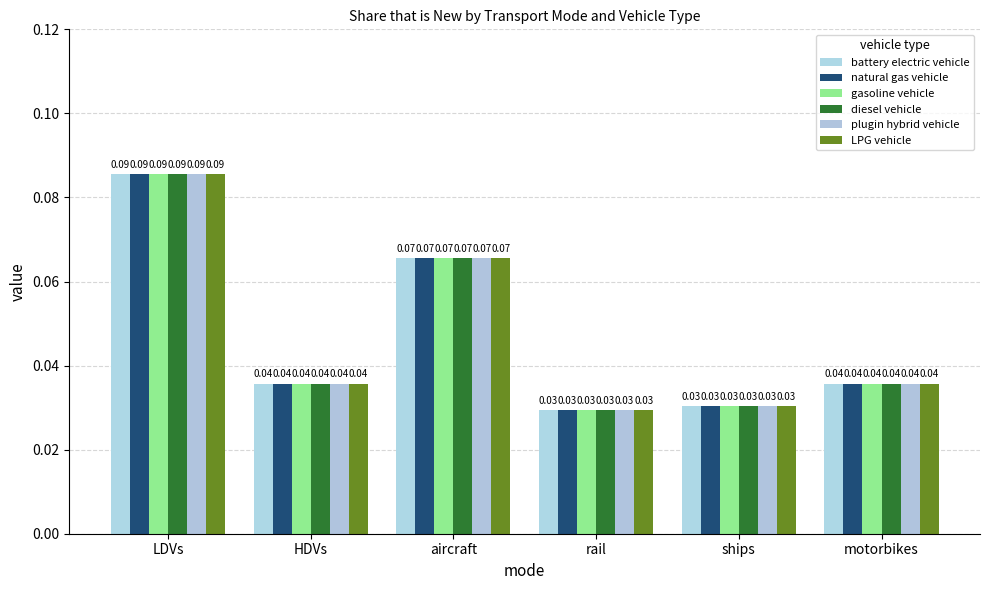

Count the battery electric vehicle values in the range 0 to 1.

6